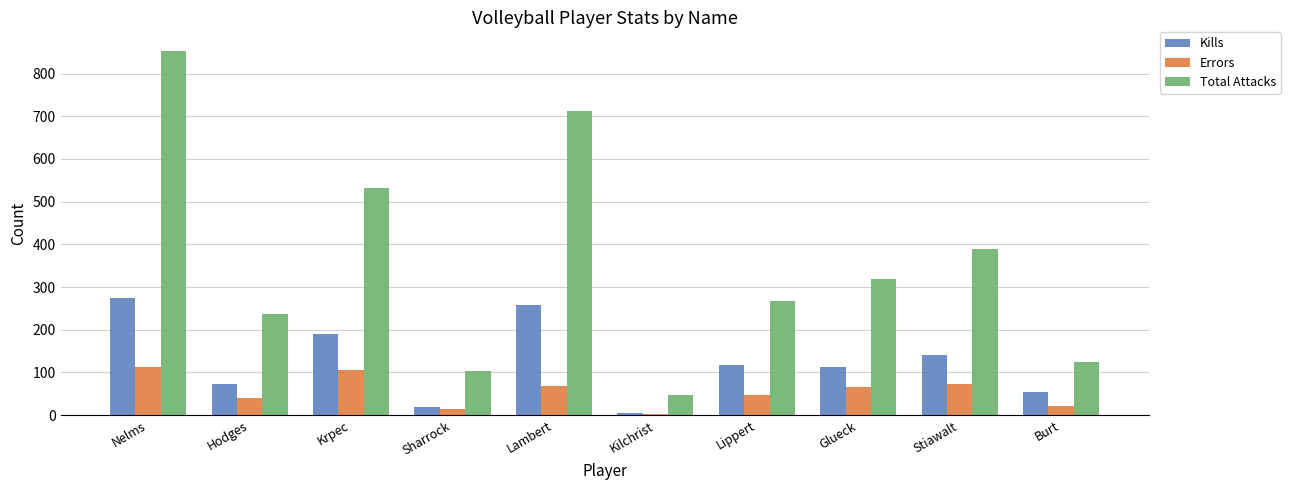

Which label corresponds to the largest value in the chart?

Nelms